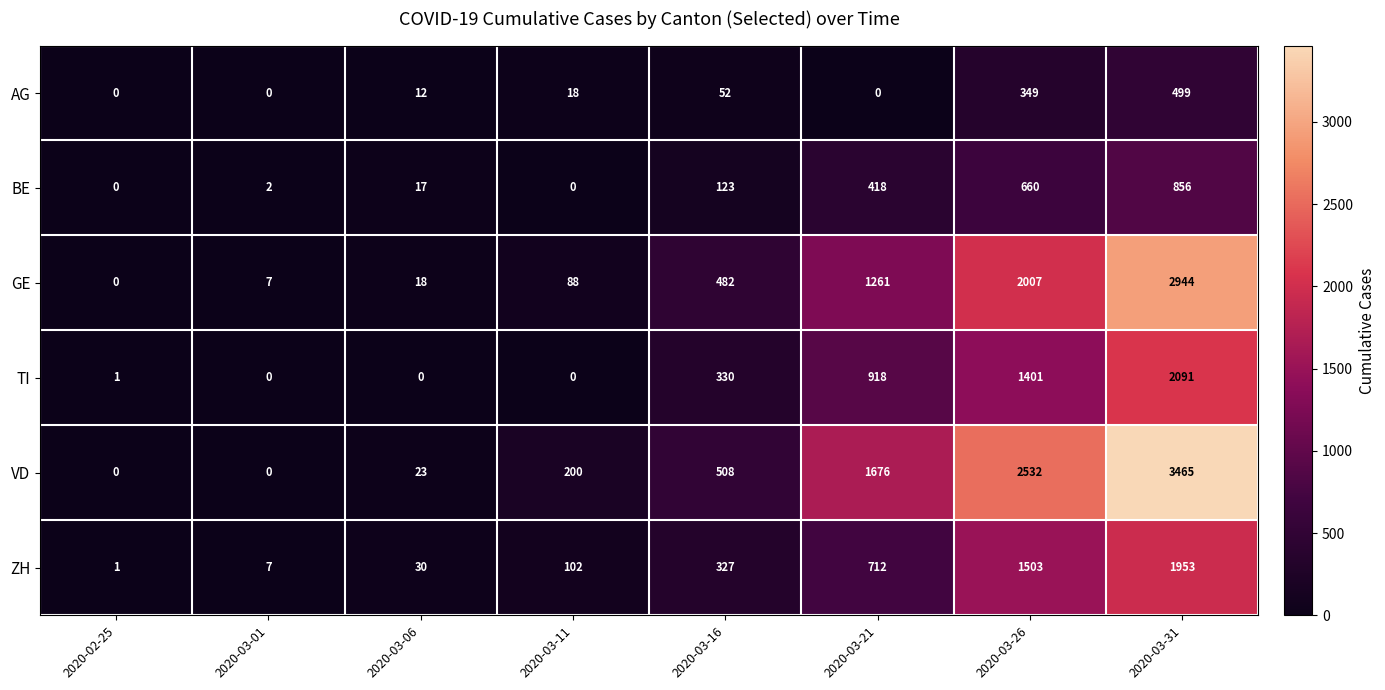

At how many categories does at least one series exceed 3112?

1